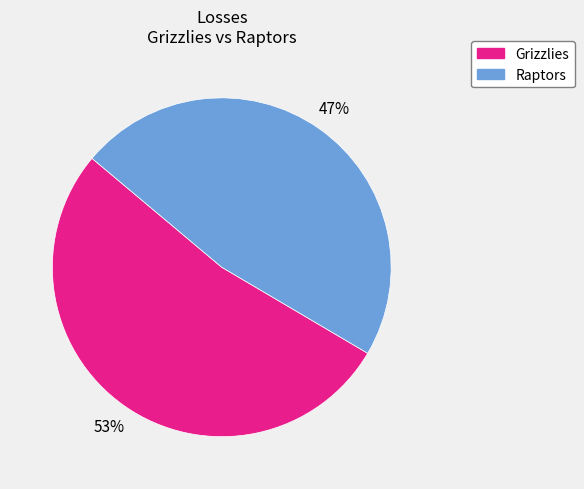

Is the sum of Grizzlies and Raptors greater than half?

Yes